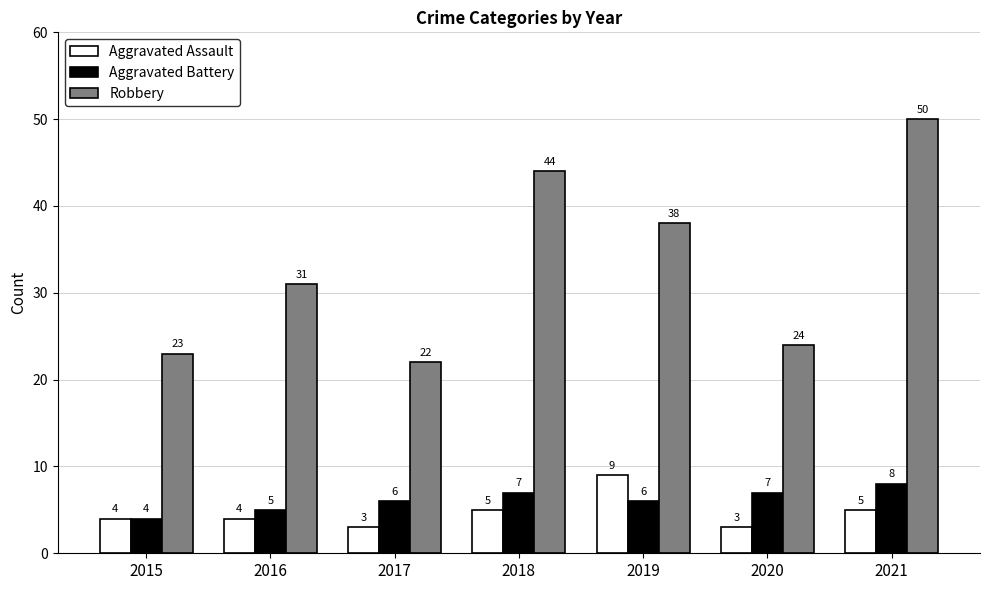

What is the spread (max minus min) of values at 2015?

19